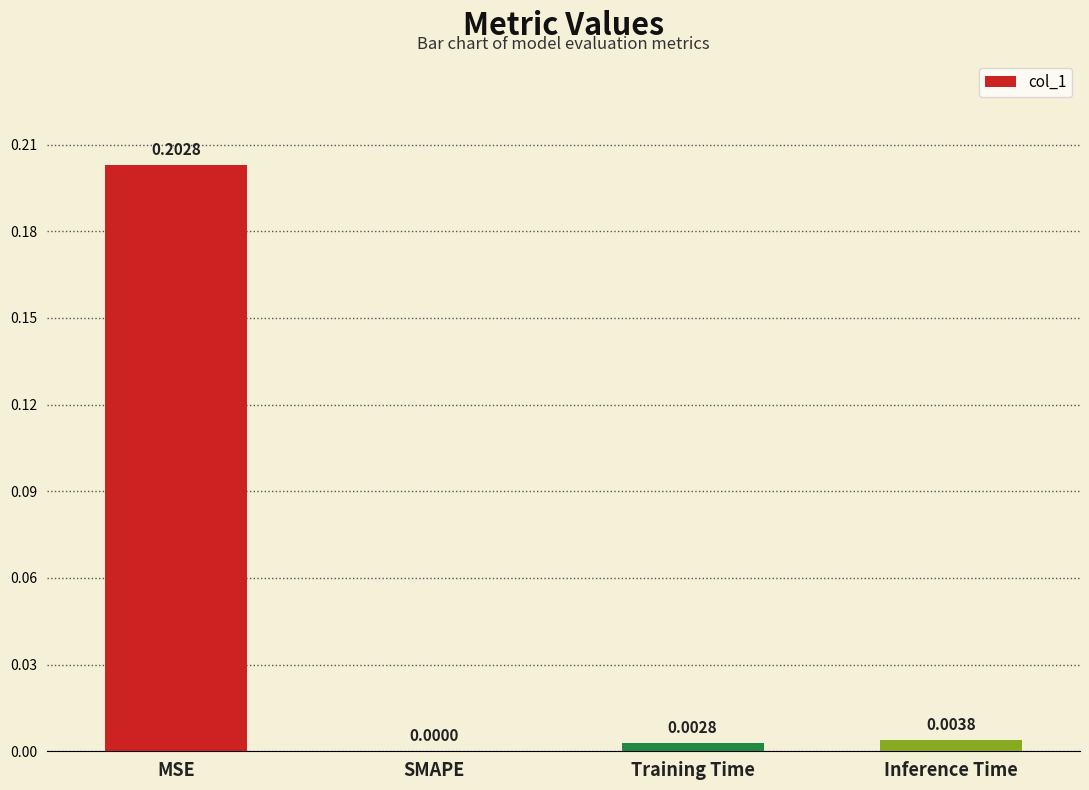

Which has a higher value, Inference Time or Training Time?

Inference Time